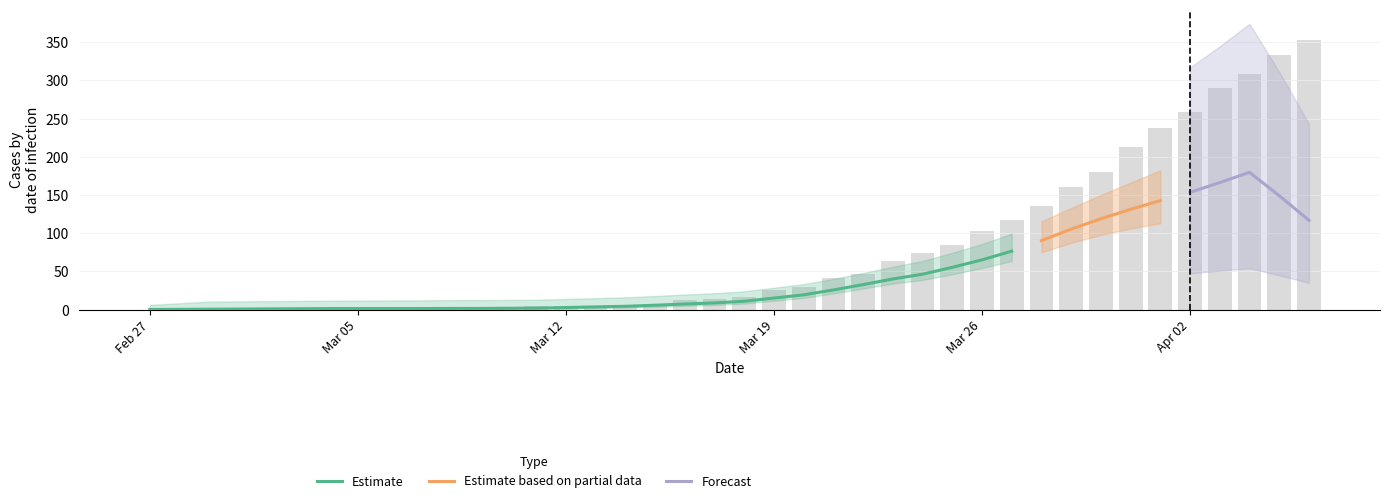

What is the label of the 7th bar from the right?

2020-03-31